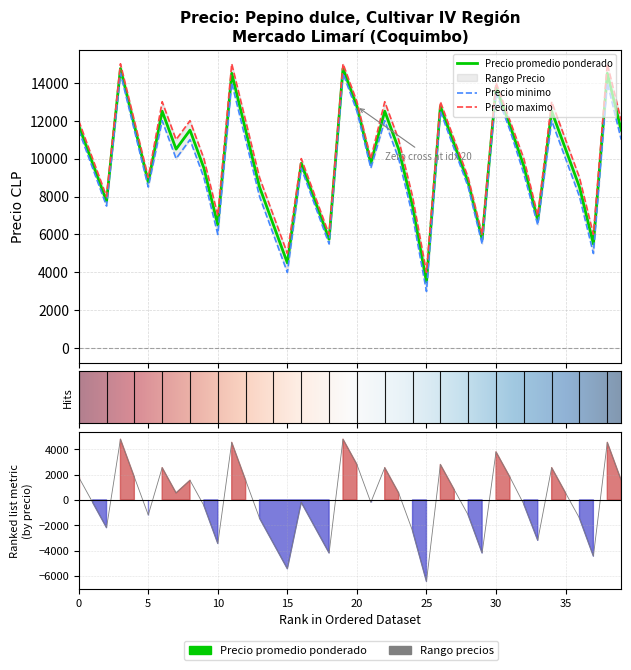

In Precio minimo, how many points are higher than both neighbors (excluding endpoints)?

11